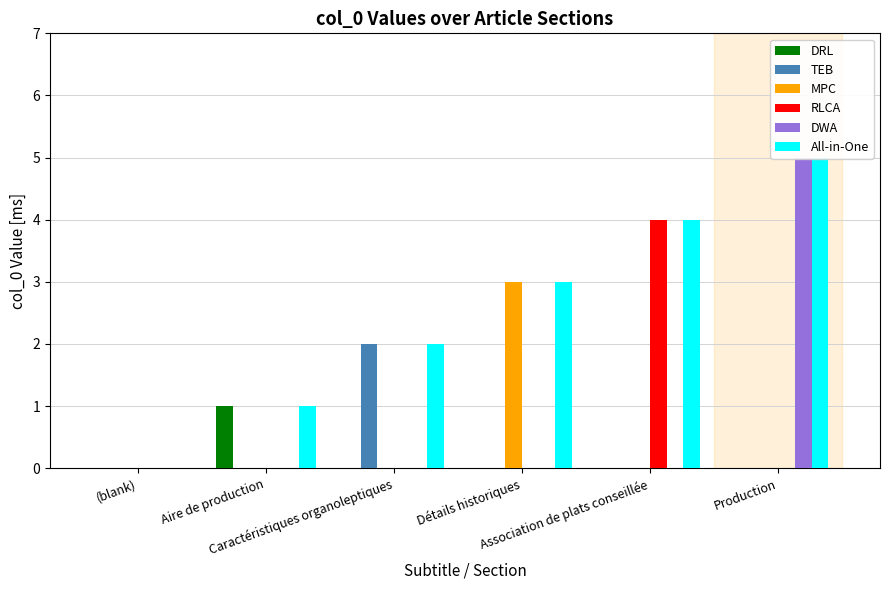

Reading right to left, transcribe all the data shown in this chart.

DRL: Production=0	Association de plats conseillée=0	Détails historiques=0	Caractéristiques organoleptiques=0	Aire de production=1	(blank)=0
TEB: Production=0	Association de plats conseillée=0	Détails historiques=0	Caractéristiques organoleptiques=2	Aire de production=0	(blank)=0
MPC: Production=0	Association de plats conseillée=0	Détails historiques=3	Caractéristiques organoleptiques=0	Aire de production=0	(blank)=0
RLCA: Production=0	Association de plats conseillée=4	Détails historiques=0	Caractéristiques organoleptiques=0	Aire de production=0	(blank)=0
DWA: Production=5	Association de plats conseillée=0	Détails historiques=0	Caractéristiques organoleptiques=0	Aire de production=0	(blank)=0
All-in-One: Production=5	Association de plats conseillée=4	Détails historiques=3	Caractéristiques organoleptiques=2	Aire de production=1	(blank)=0